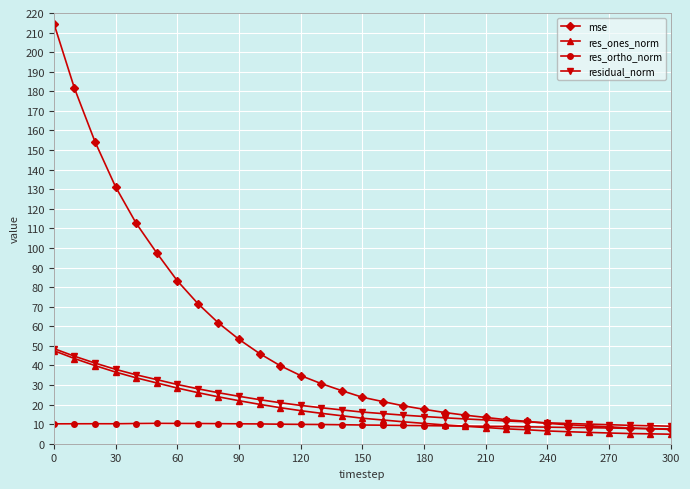

Which series has the largest total across all categories?

mse